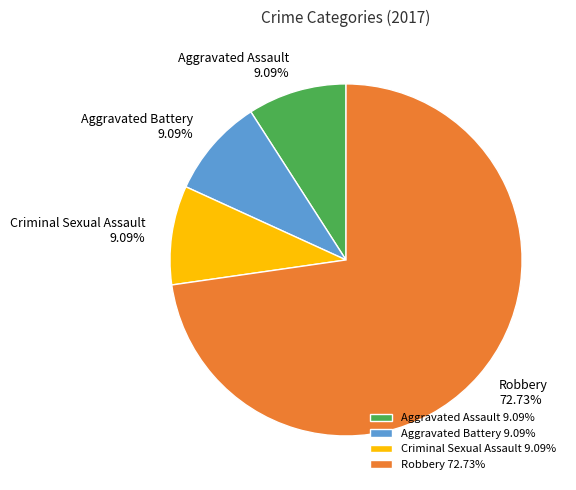

Which category accounts for the majority?

Robbery